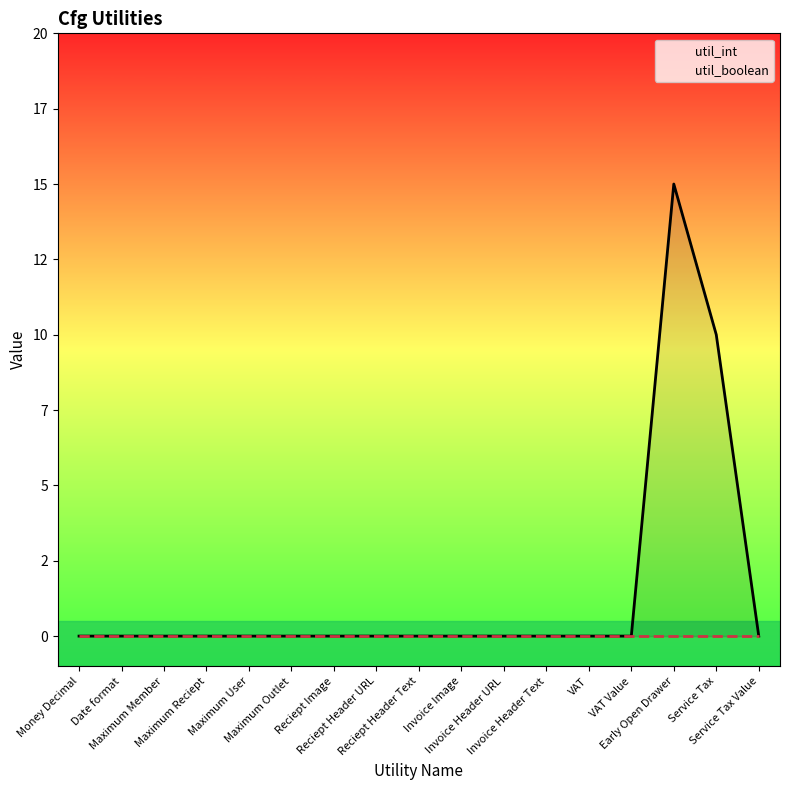

Reading right to left, list all the values displayed in this chart.

util_int: 0	10	15	0	0	0	0	0	0	0	0	0	0	0	0	0	0
util_boolean: 0	0	0	0	0	0	0	0	0	0	0	0	0	0	0	0	0